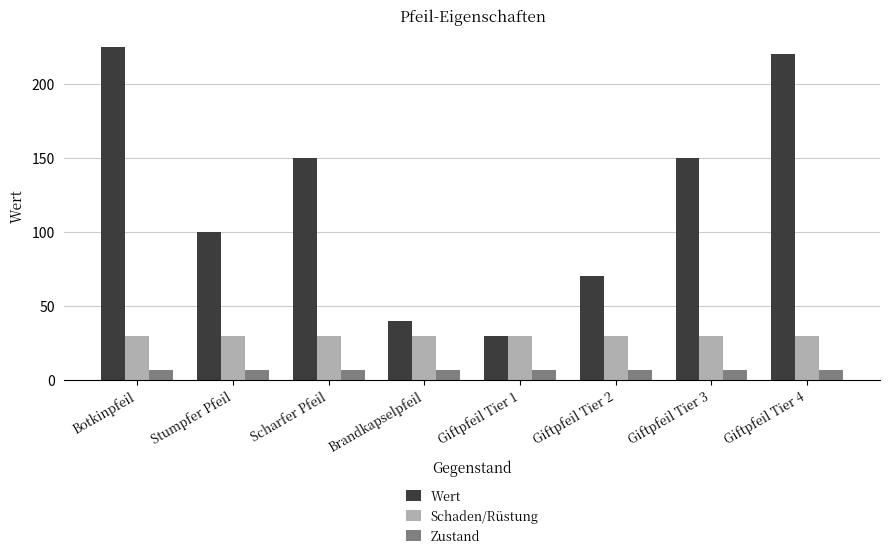

What is the smallest value displayed?

7